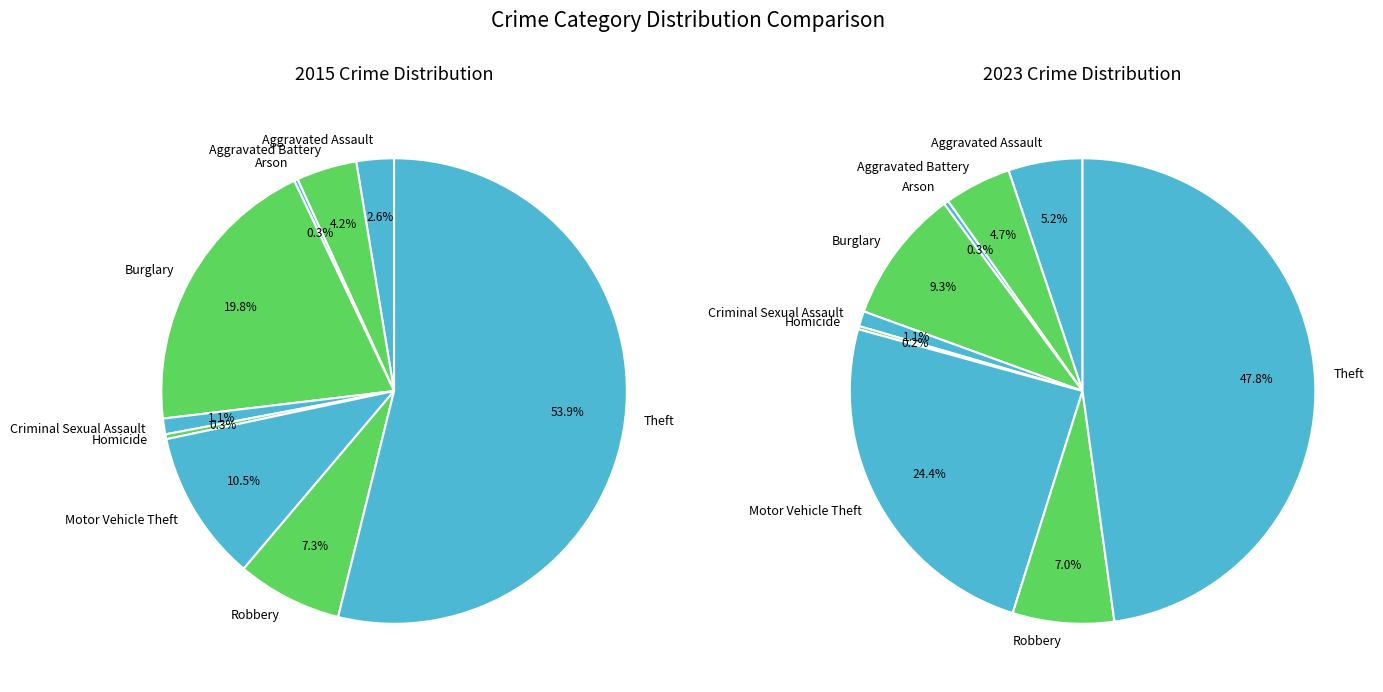

How many segments does this pie chart have?

9